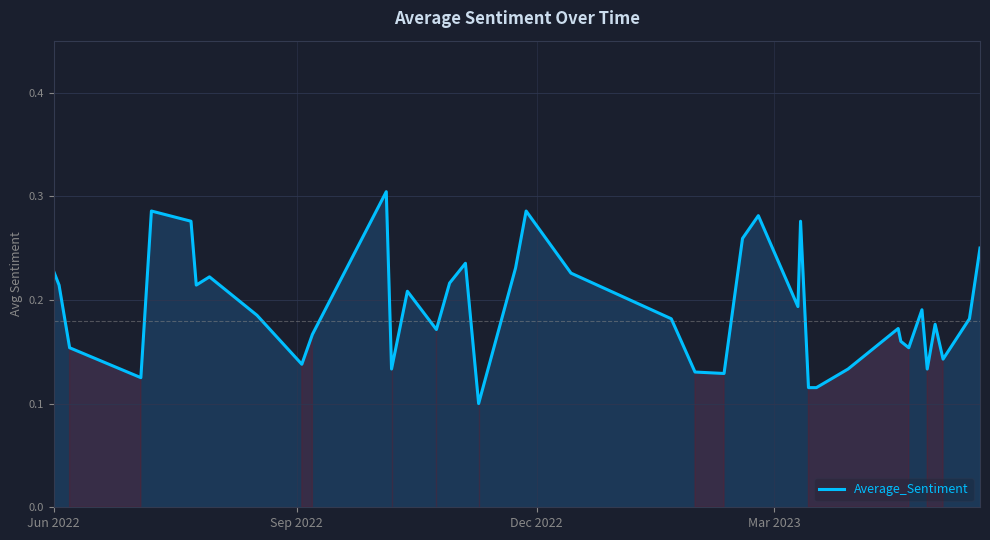

Does the chart display data point markers on the line(s)?

No